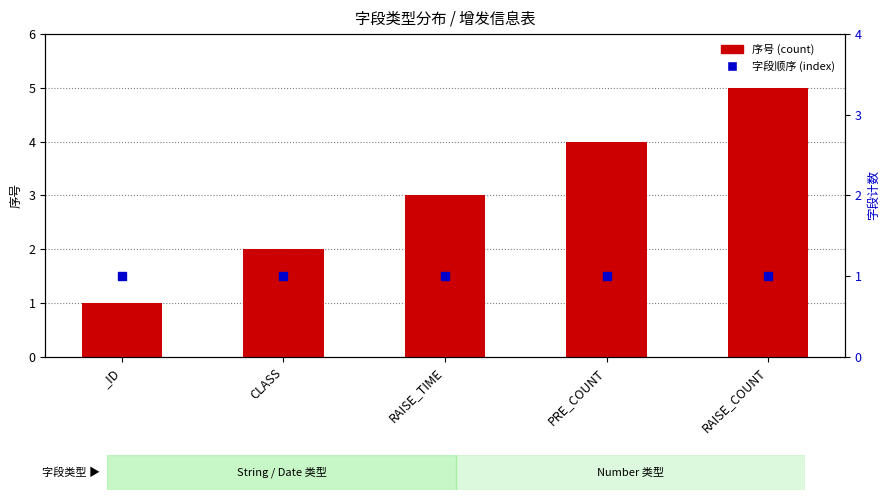

What is the label of the 1st bar from the right?

RAISE_COUNT